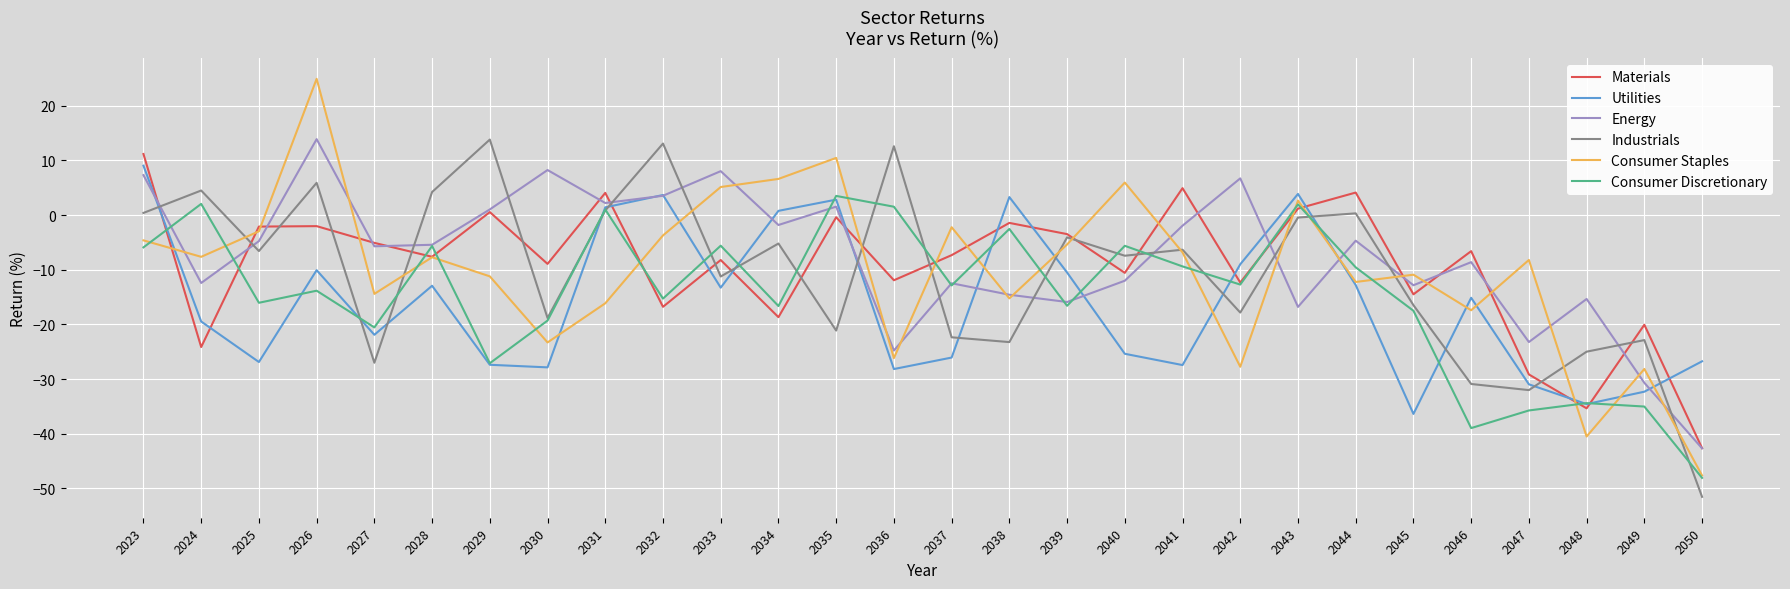

What is the lowest value of the Materials series?

-42.7